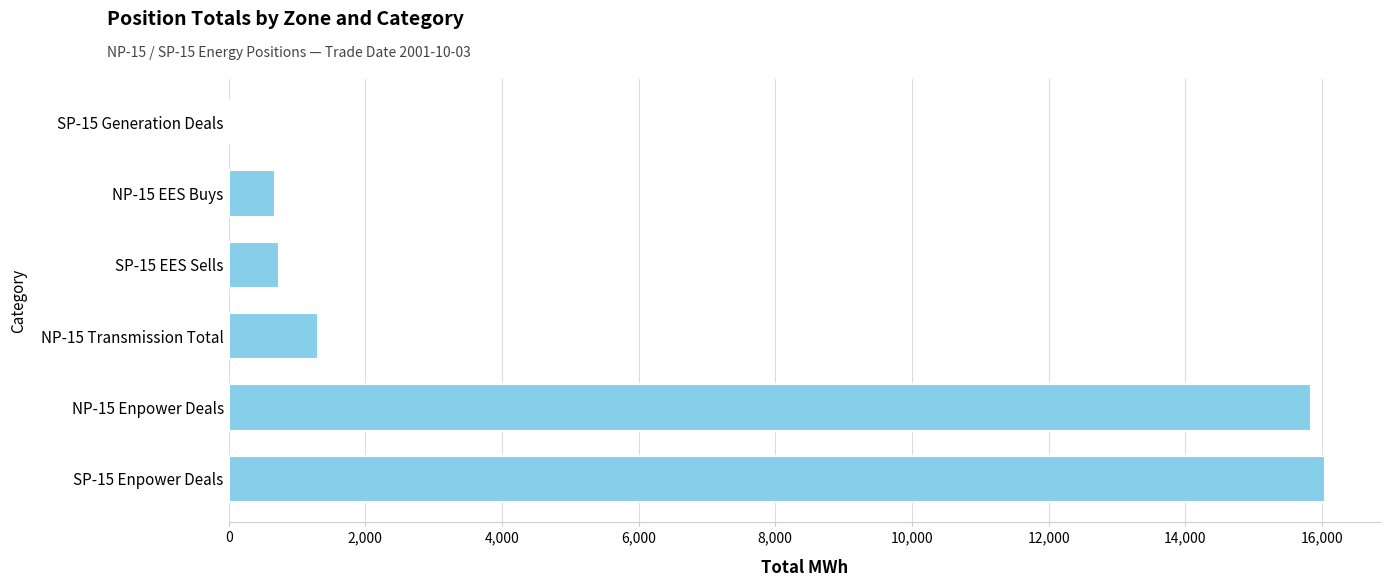

Does the chart contain stacked bars?

No